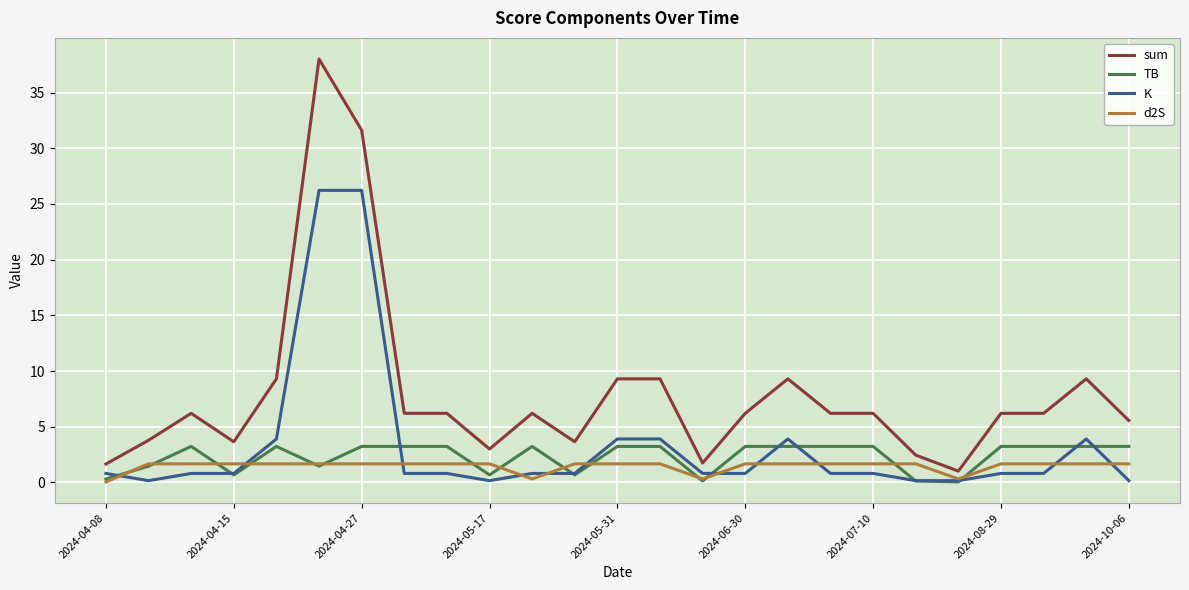

What is the difference between the maximum and second lowest values in the K series?

26.1